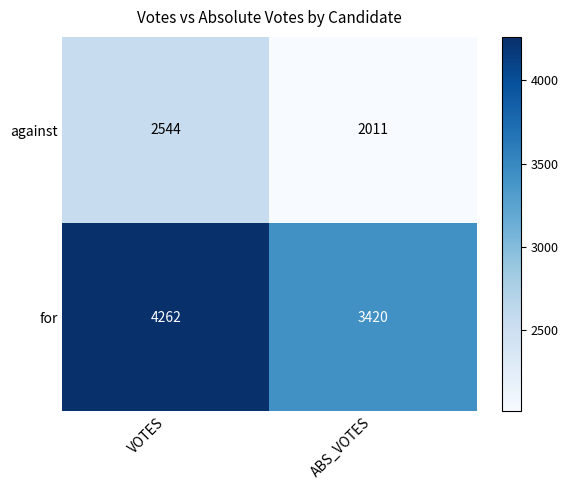

Which series has the widest spread of values?

for